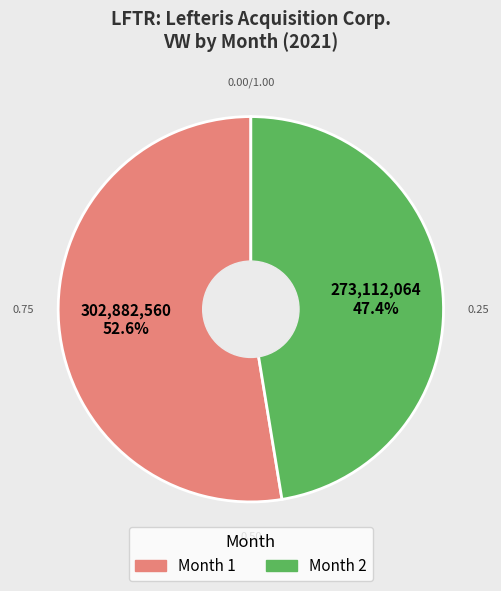

Is there a majority slice in this chart?

Yes